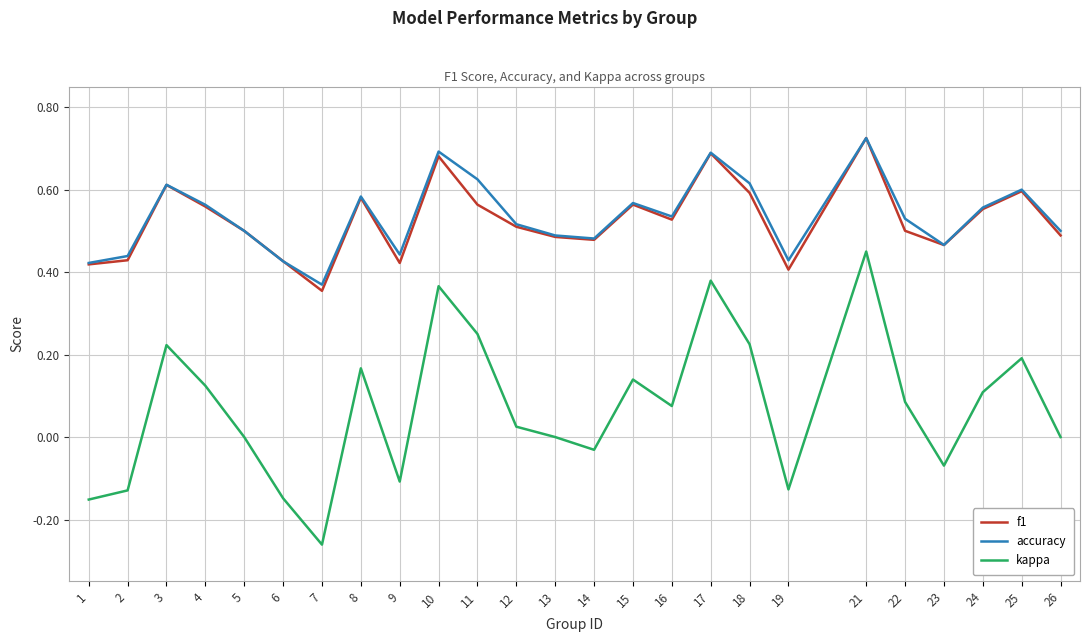

Is the value of kappa at 14 greater than the value of accuracy at 22?

No